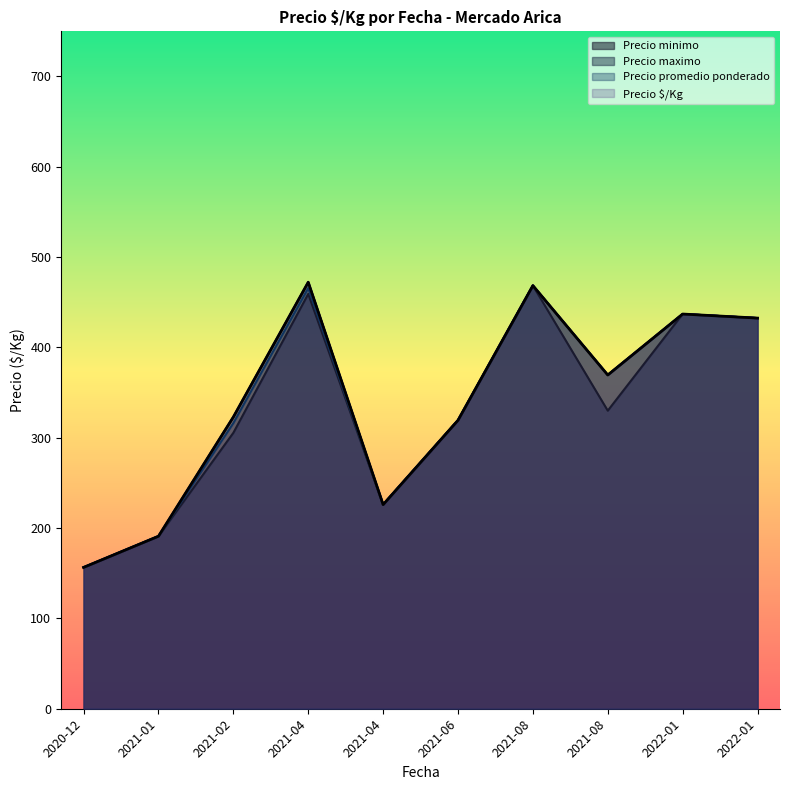

Between 2022-01-11 and 2022-01-13, which is larger?

2022-01-11